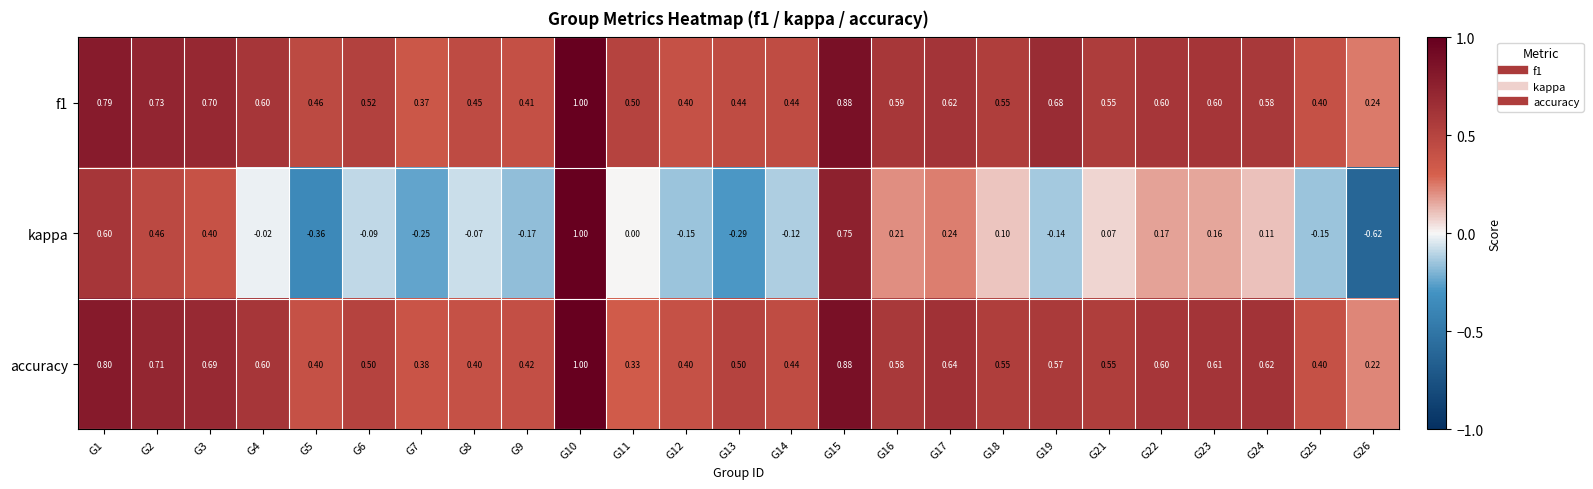

How many series are shown in this chart?

3